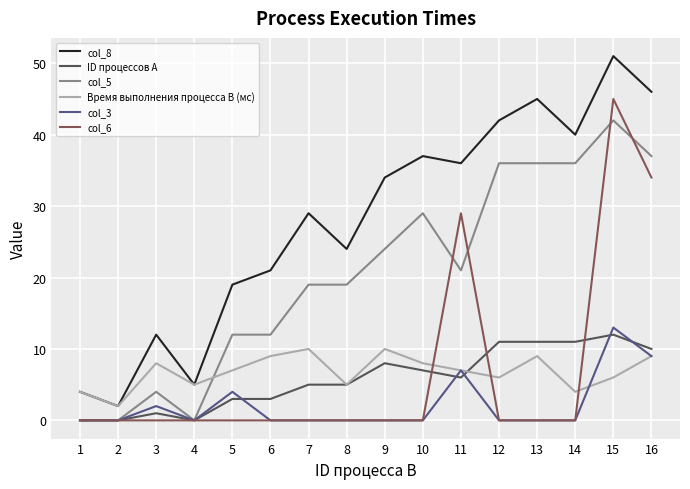

Which series has the largest total across all categories?

col_8